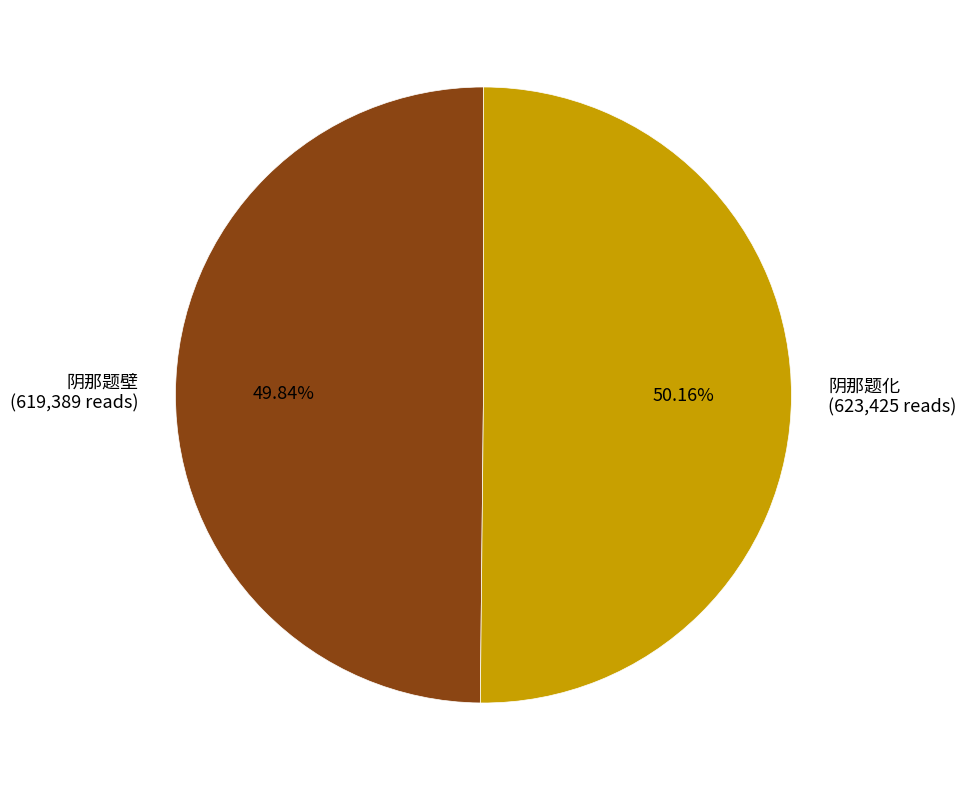

Count the number of slices in the pie.

2